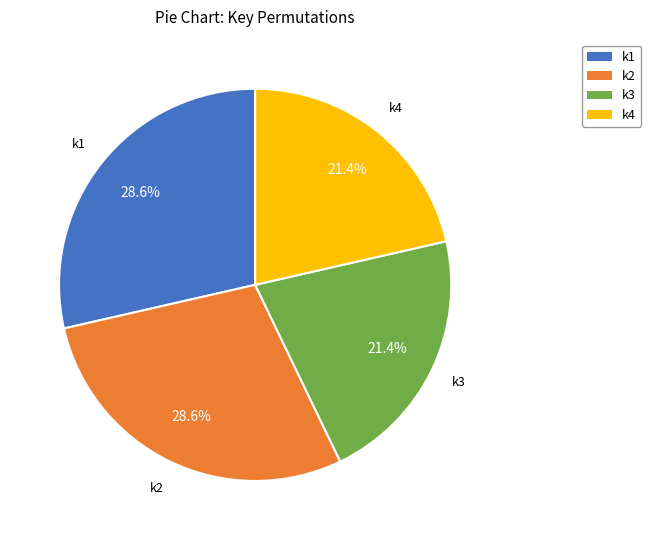

Combined, do k3 and k4 account for over 50%?

No